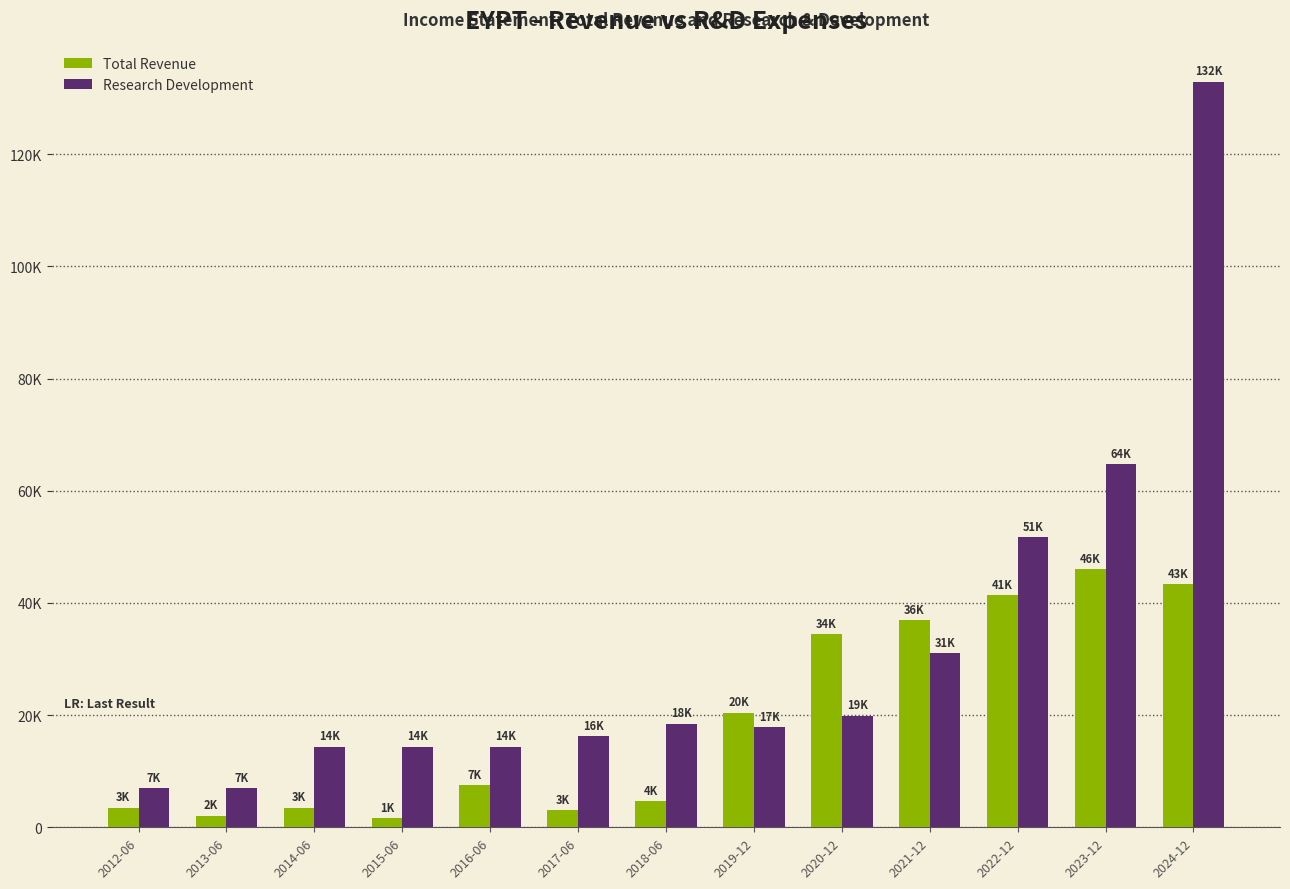

What is the label of the 5th bar from the right?

2020-12